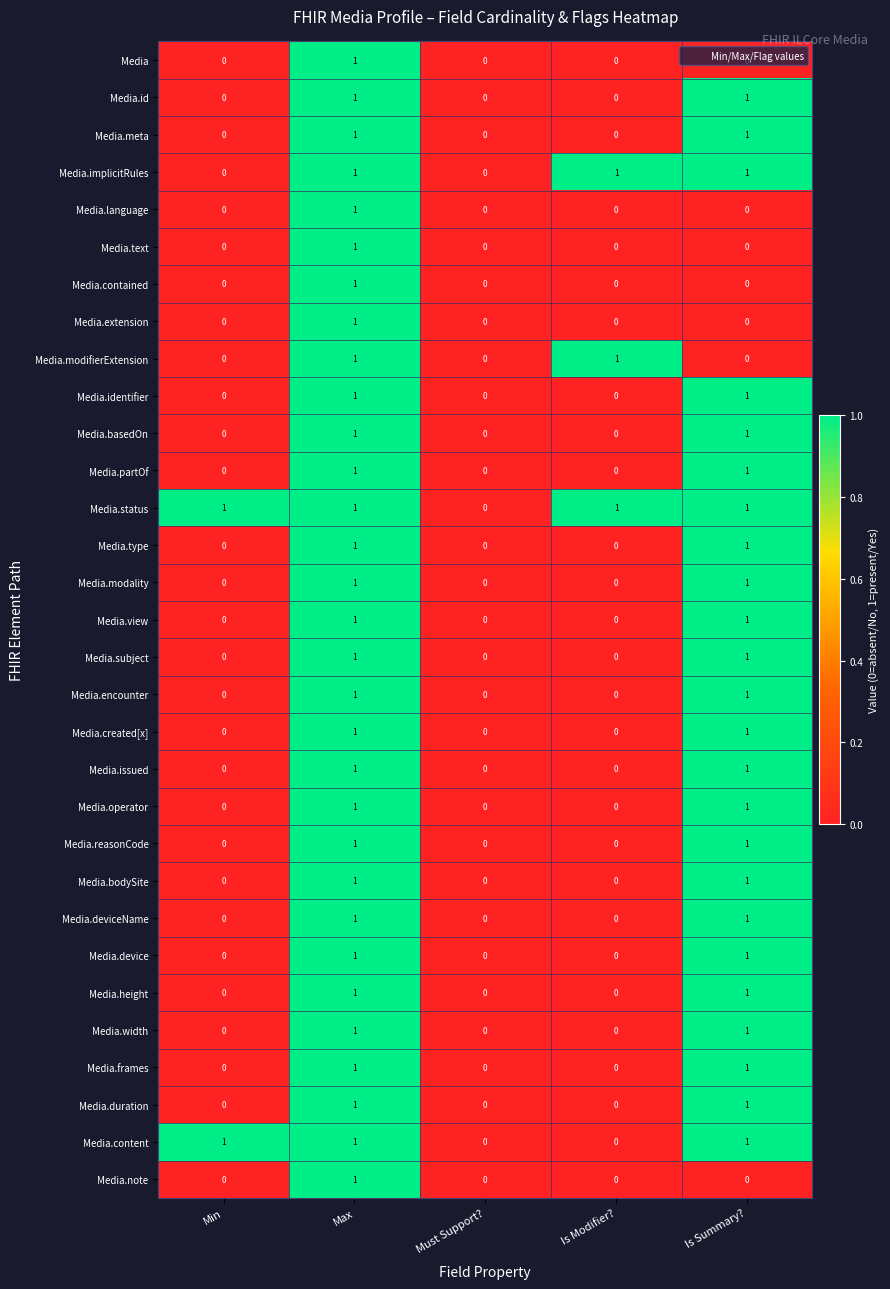

The Media.subject series shows 1 at Min. True or false?

False